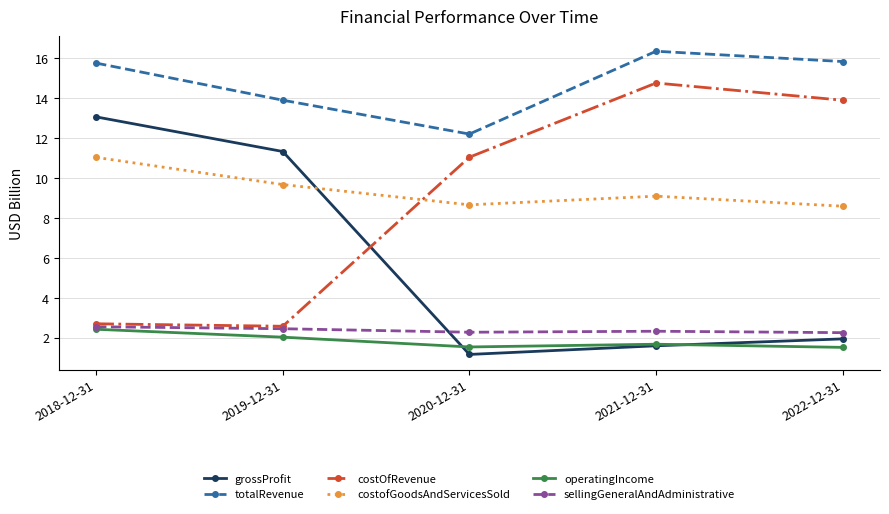

True or false: sellingGeneralAndAdministrative and totalRevenue intersect in this chart.

False